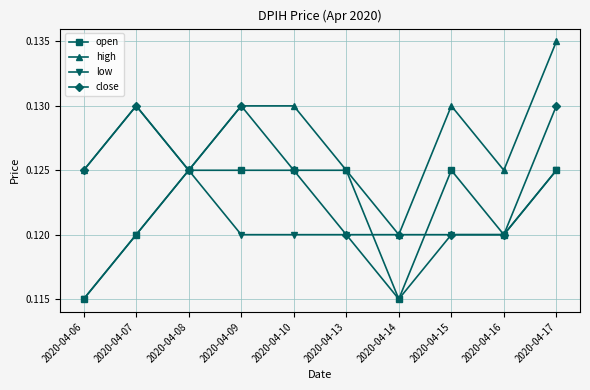

How many high values are between 0 and 1?

10